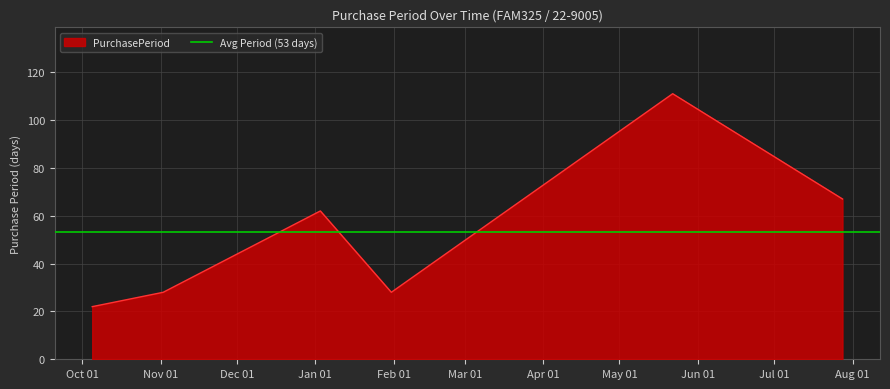

Between 2017-01-31 and 2016-10-05, which is larger?

2017-01-31